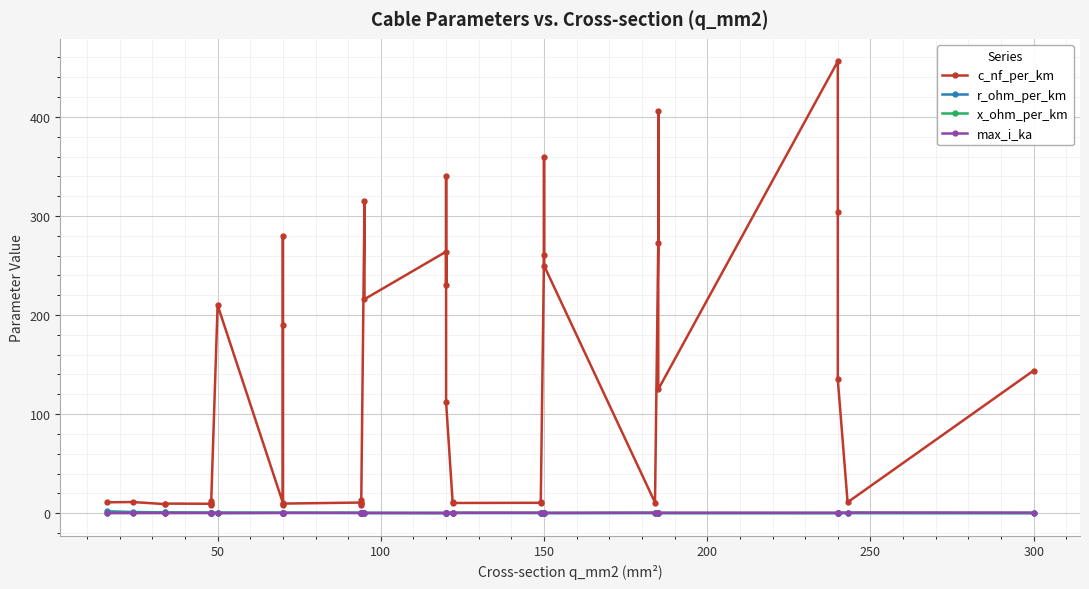

List the series in order of their peak value, highest first.

c_nf_per_km, r_ohm_per_km, max_i_ka, x_ohm_per_km